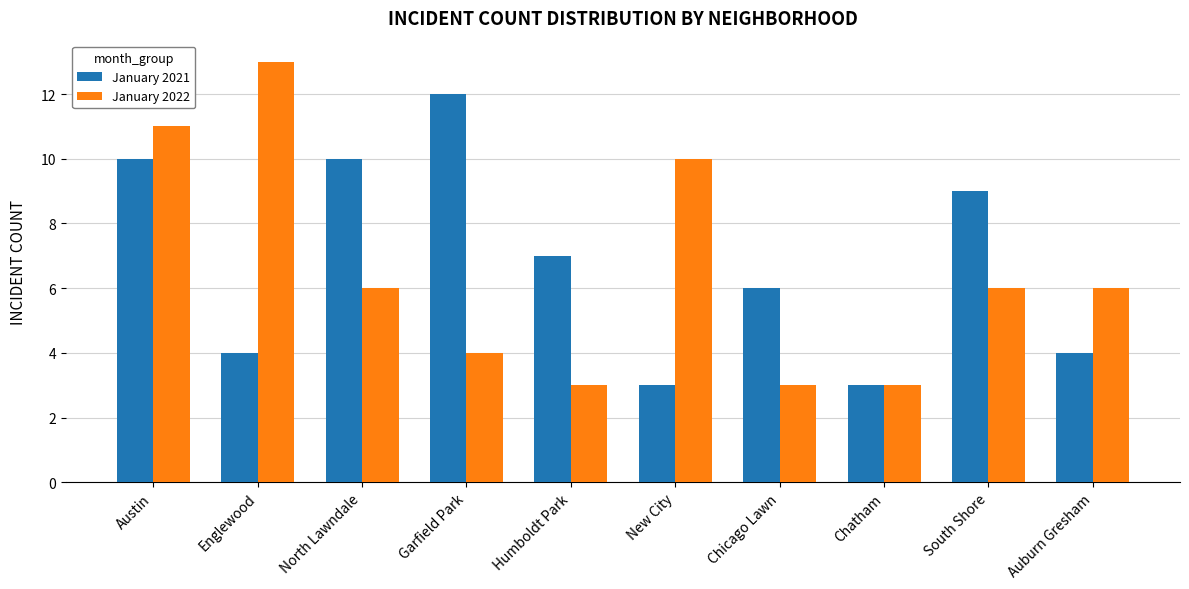

Does the chart contain any negative values?

No